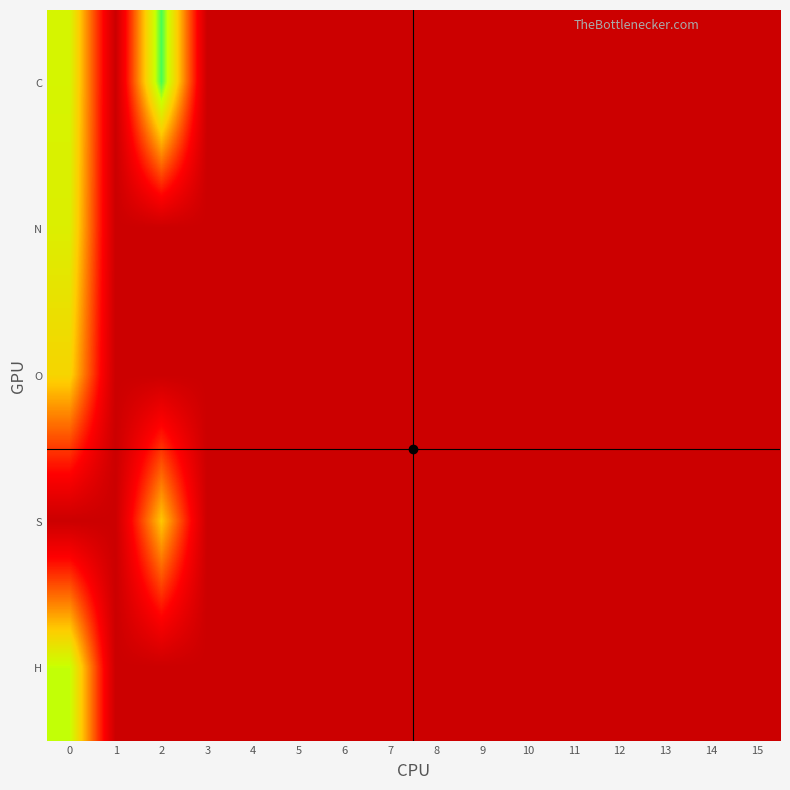

Reading left to right, transcribe all the data shown in this chart.

C: 0=9.8	1=0.0	2=12.0	3=0.0	4=0.0	5=0.0	6=0.0	7=0.0	8=0.0	9=0.0	10=0.0	11=0.0	12=0.0	13=0.0	14=0.0	15=0.0
N: 0=9.5	1=0.0	2=0.0	3=0.0	4=0.0	5=0.0	6=0.0	7=0.0	8=0.0	9=0.0	10=0.0	11=0.0	12=0.0	13=0.0	14=0.0	15=0.0
O: 0=8.2	1=0.0	2=0.0	3=0.0	4=0.0	5=0.0	6=0.0	7=0.0	8=0.0	9=0.0	10=0.0	11=0.0	12=0.0	13=0.0	14=0.0	15=0.0
S: 0=0.0	1=0.0	2=7.6	3=0.0	4=0.0	5=0.0	6=0.0	7=0.0	8=0.0	9=0.0	10=0.0	11=0.0	12=0.0	13=0.0	14=0.0	15=0.0
H: 0=10.4	1=0.0	2=0.0	3=0.0	4=0.0	5=0.0	6=0.0	7=0.0	8=0.0	9=0.0	10=0.0	11=0.0	12=0.0	13=0.0	14=0.0	15=0.0